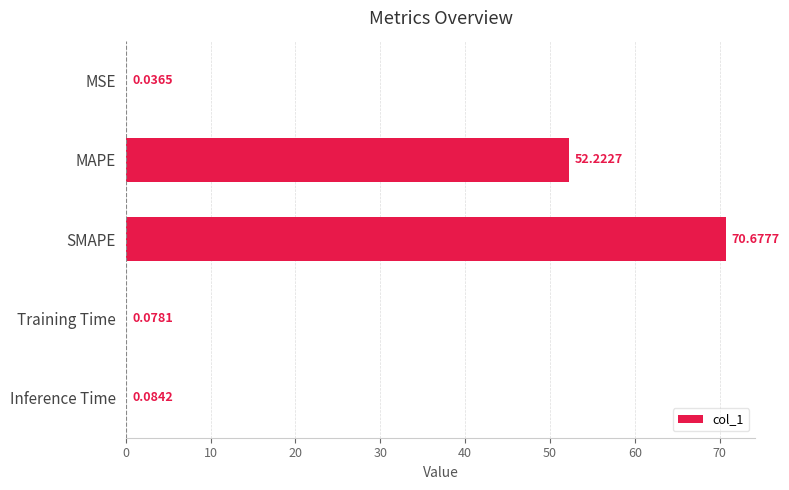

What is the sum of all values?

123.1